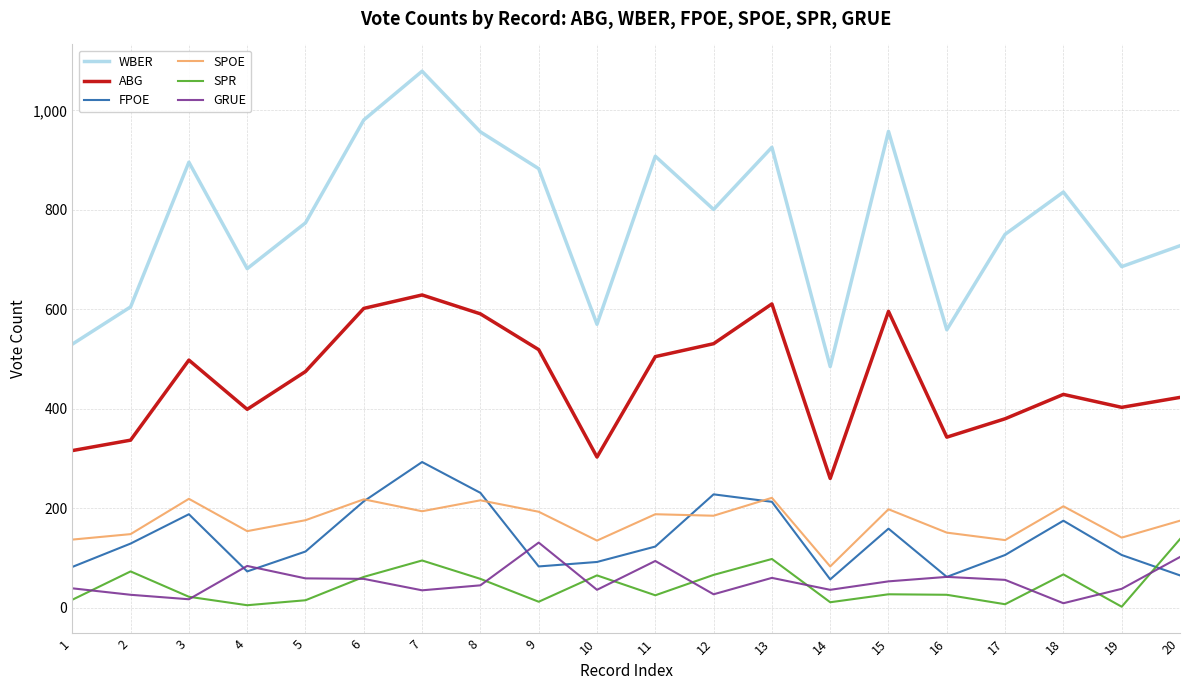

Which series changed the most between 1 and 8?

WBER